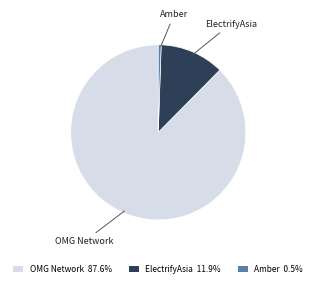

Combined, do OMG Network 87.6% and ElectrifyAsia 11.9% account for over 50%?

Yes